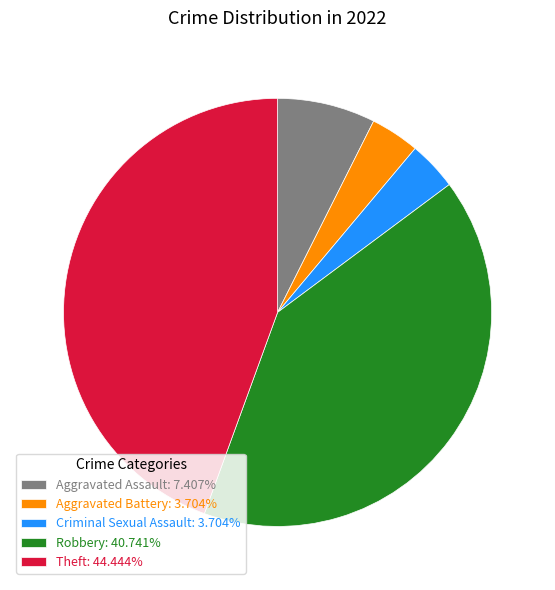

Which has a higher value, Robbery or Aggravated Assault?

Robbery